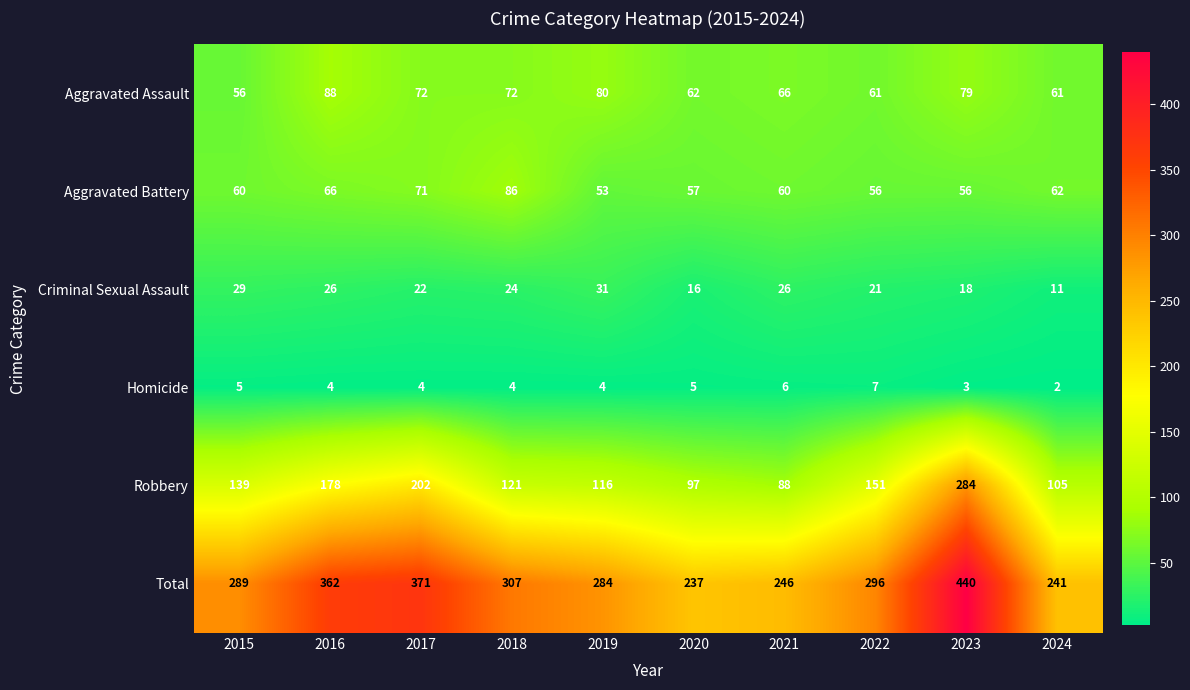

At how many categories does at least one series exceed 210?

10